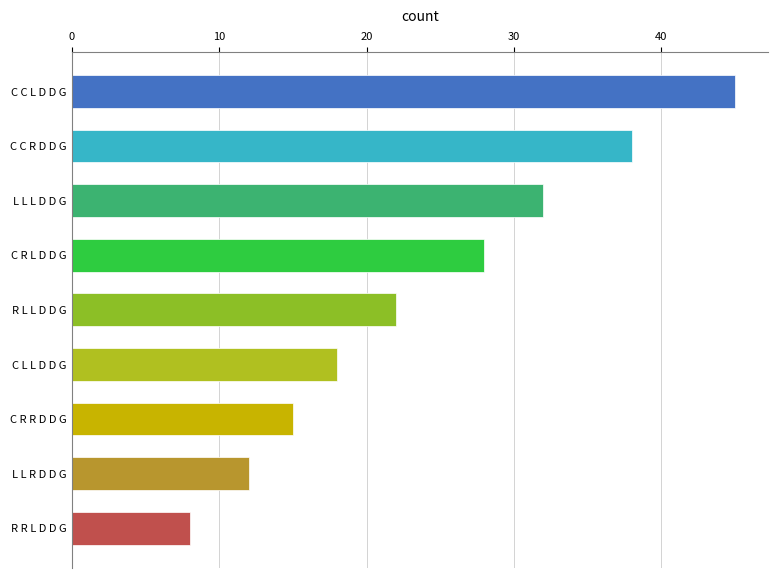

Is it true that the value at R L L D D G is 32?

False